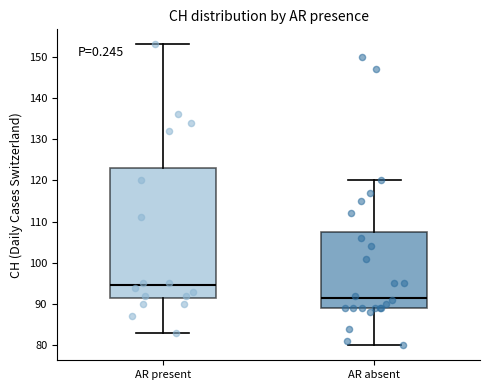

Reading left to right, read every box against the y-axis: the position of its median line, the range the box covers, and the ends of its whiskers. The values are not printed on the chart, so give them approximately, as read against the axis.

AR present: median 95, box 92 to 123, whiskers 83 to 153
AR absent: median 92, box 89 to 108, whiskers 80 to 120